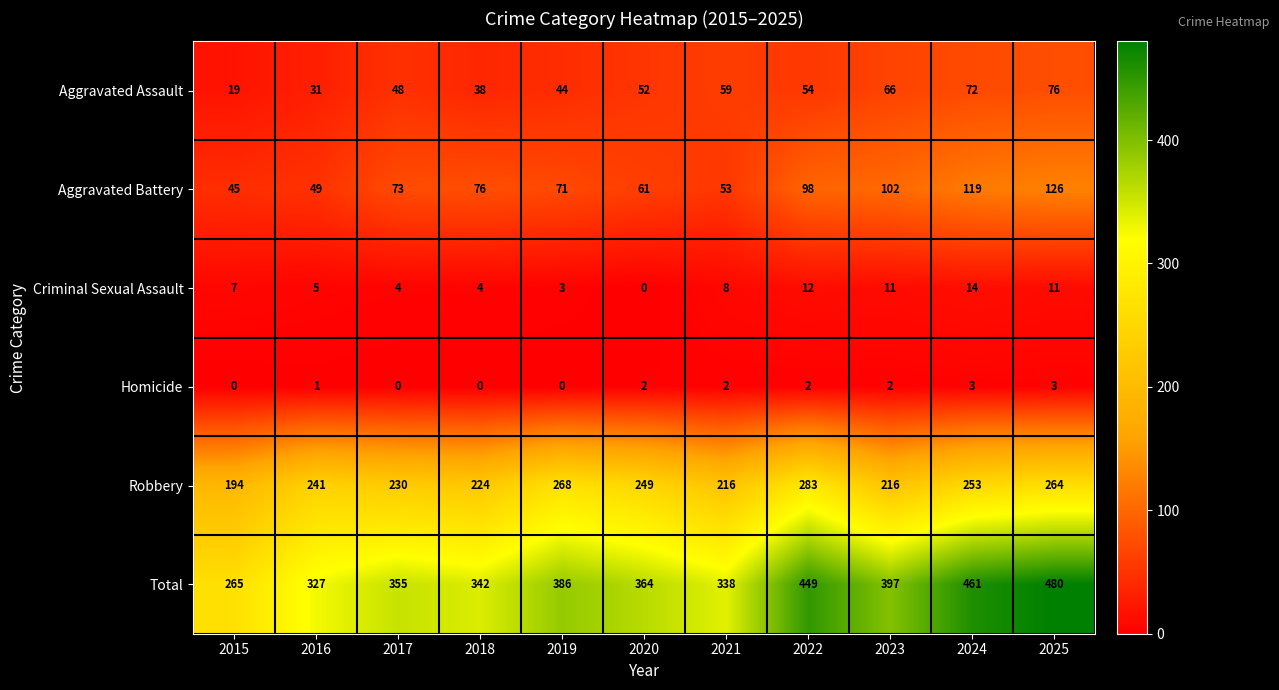

Is it true that Robbery equals 475 at 2025?

False